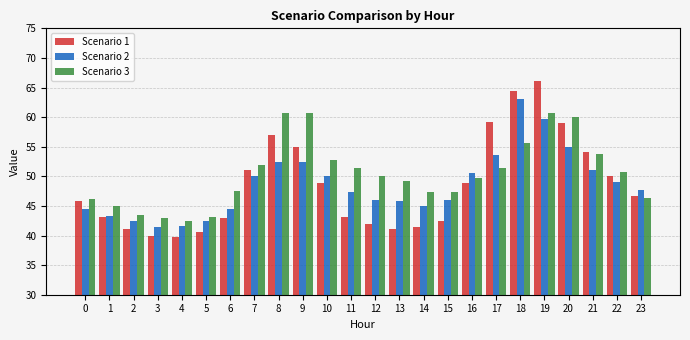

At how many categories does at least one series exceed 64?

2